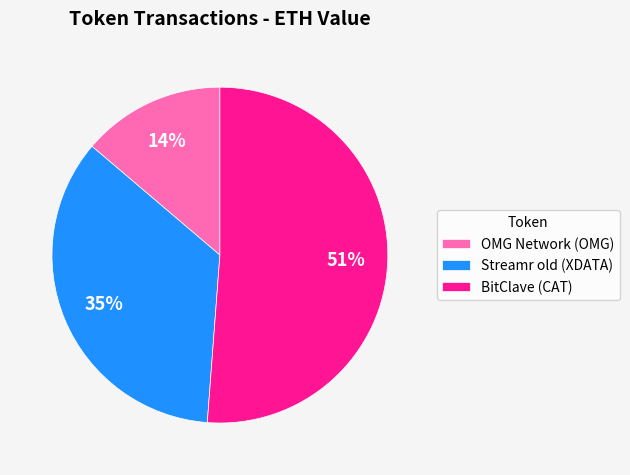

How many slices are in this pie chart?

3